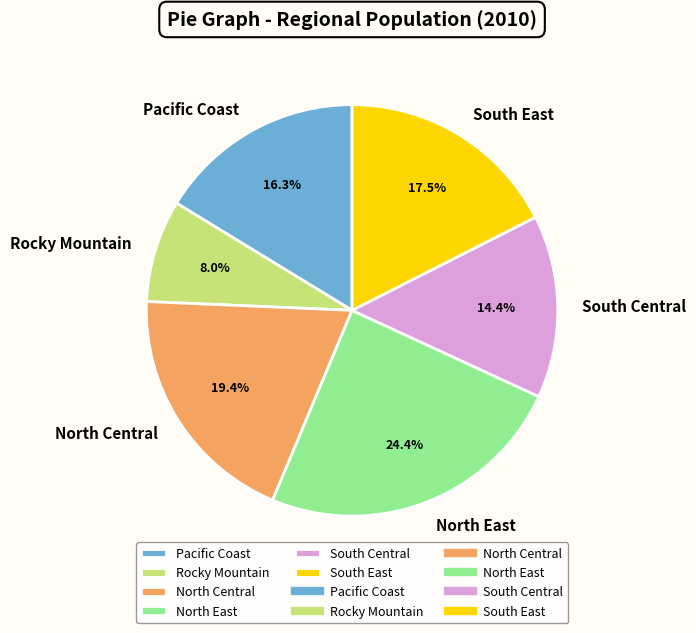

The Rocky Mountain slice represents 8% of the pie. True or false?

True